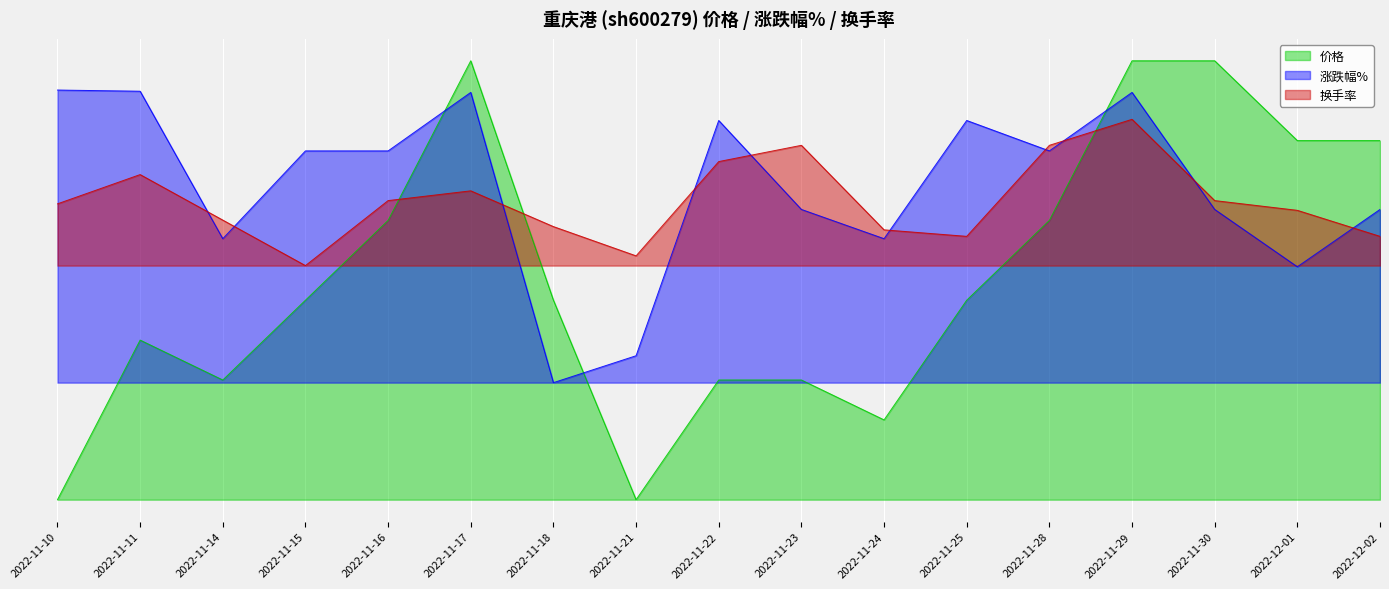

What is the spread (max minus min) of values at 2022-11-15?

1.5